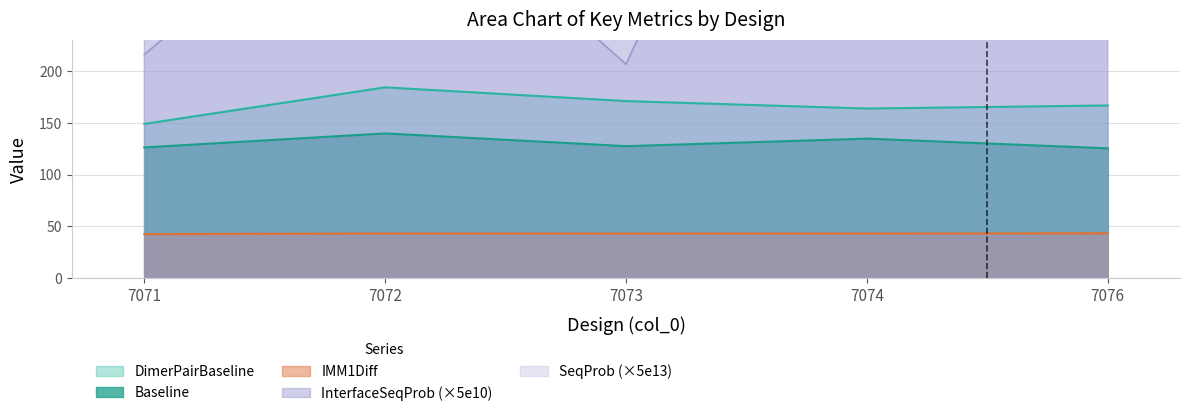

Reading left to right, list all the values displayed in this chart.

IMM1Diff: 7071=42.5	7072=43.2	7073=43.1	7074=43.2	7076=43.3
Baseline: 7071=126.4	7072=140.0	7073=127.6	7074=134.9	7076=125.5
DimerPairBaseline: 7071=149.1	7072=184.5	7073=171.2	7074=164.0	7076=167.0
InterfaceSequenceProbability: 7071=3396.0	7072=3900.5	7073=1950.0	7074=6685.0	7076=5015.0
SequenceProbability: 7071=216.2	7072=413.8	7073=206.9	7074=709.5	7076=532.0